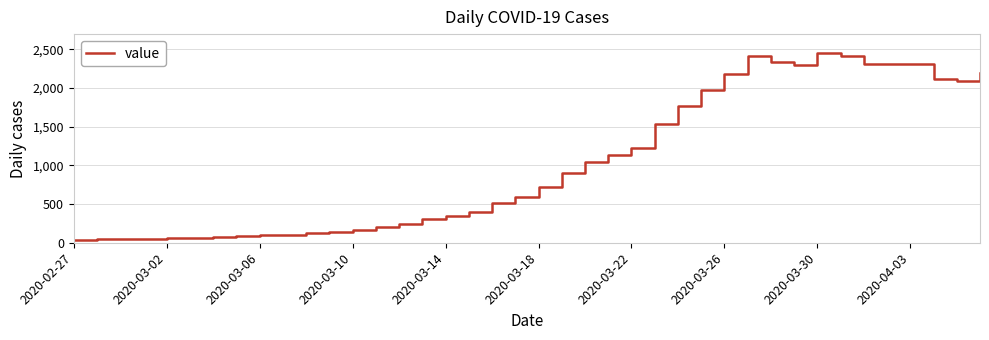

What is the greatest value displayed?

2450